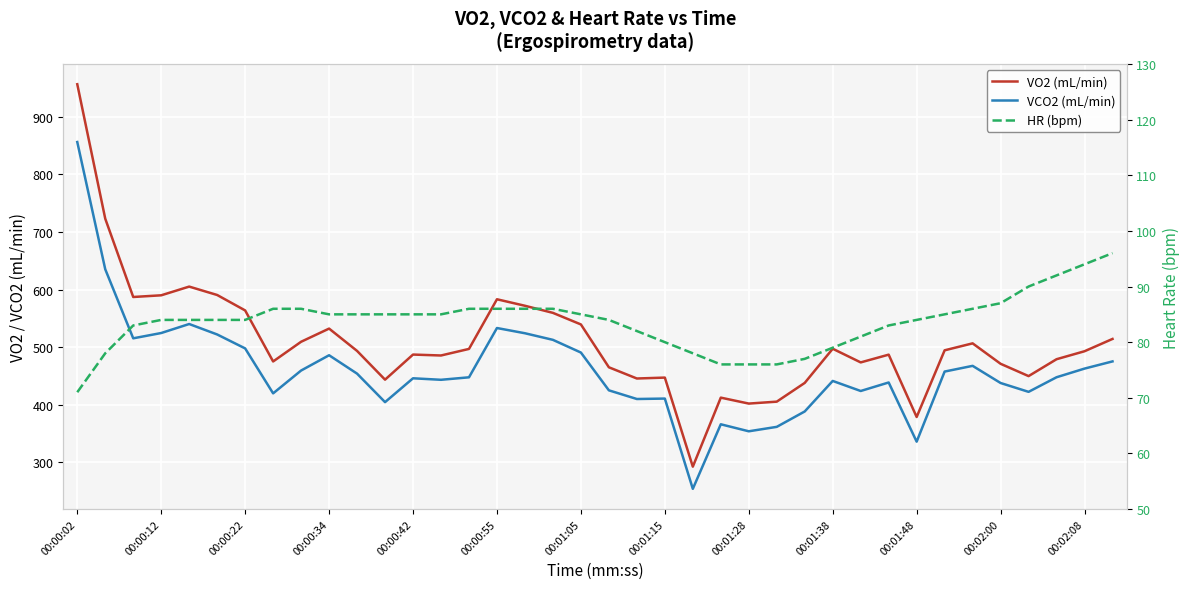

Which category has the lowest value across all series?

00:00:02